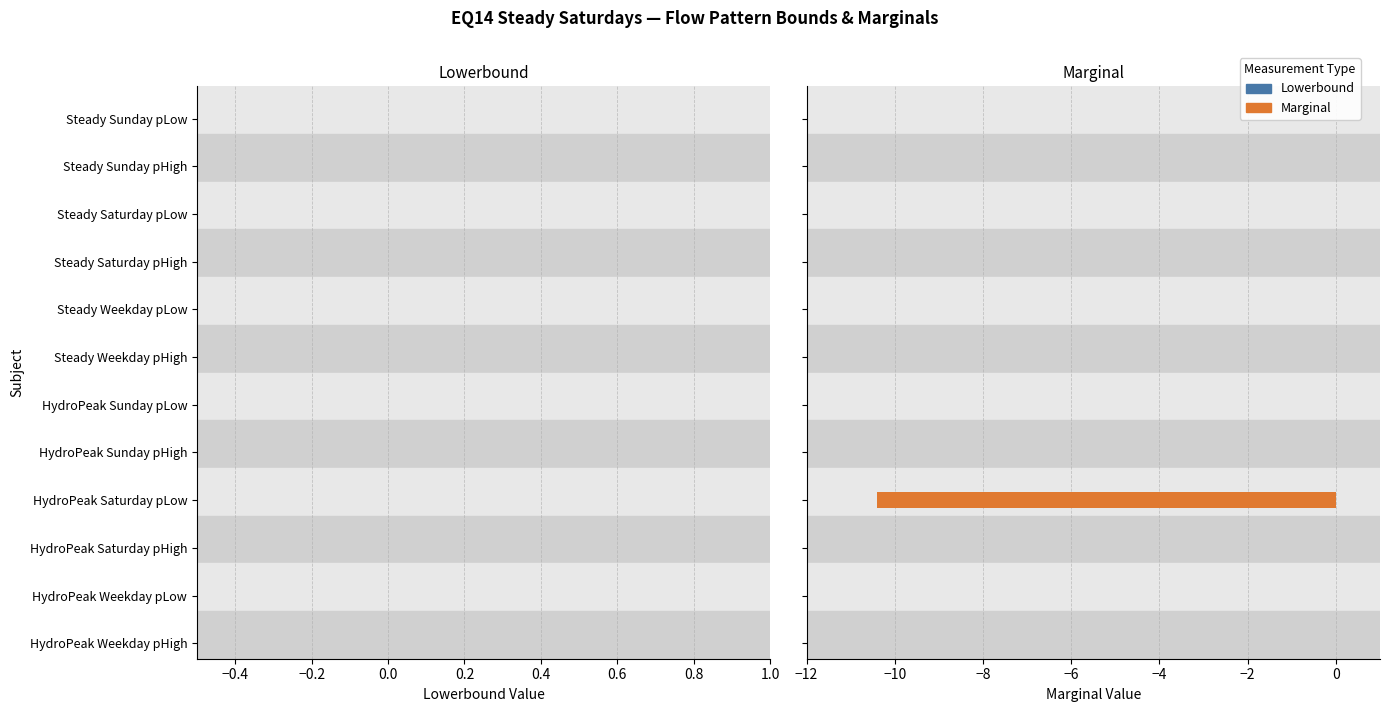

What is the sum of all values?

-10.4